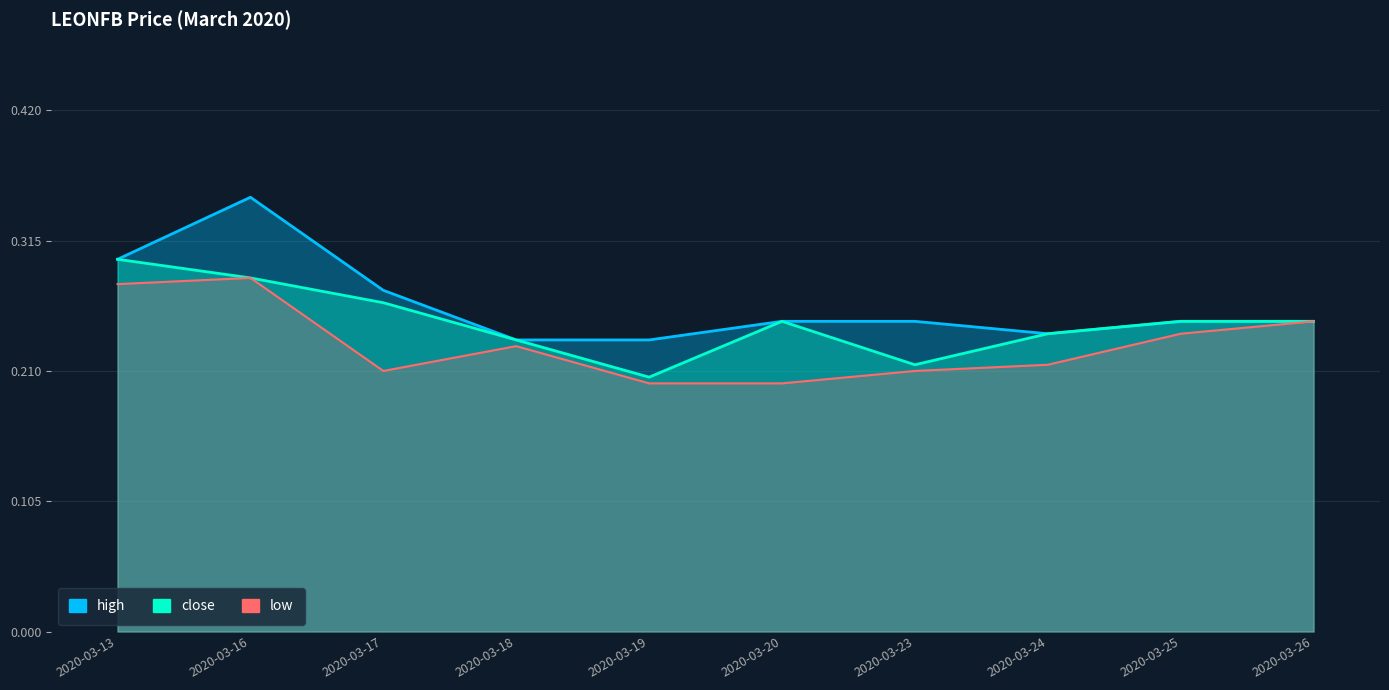

Which series changed the most between 2020-03-16 and 2020-03-25?

high